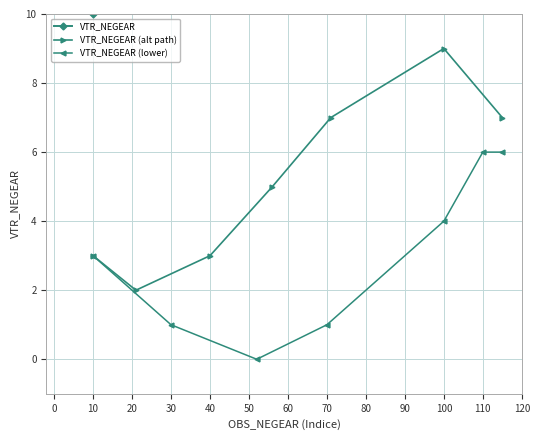

True or false: the data has more than 0 interior local peaks.

False